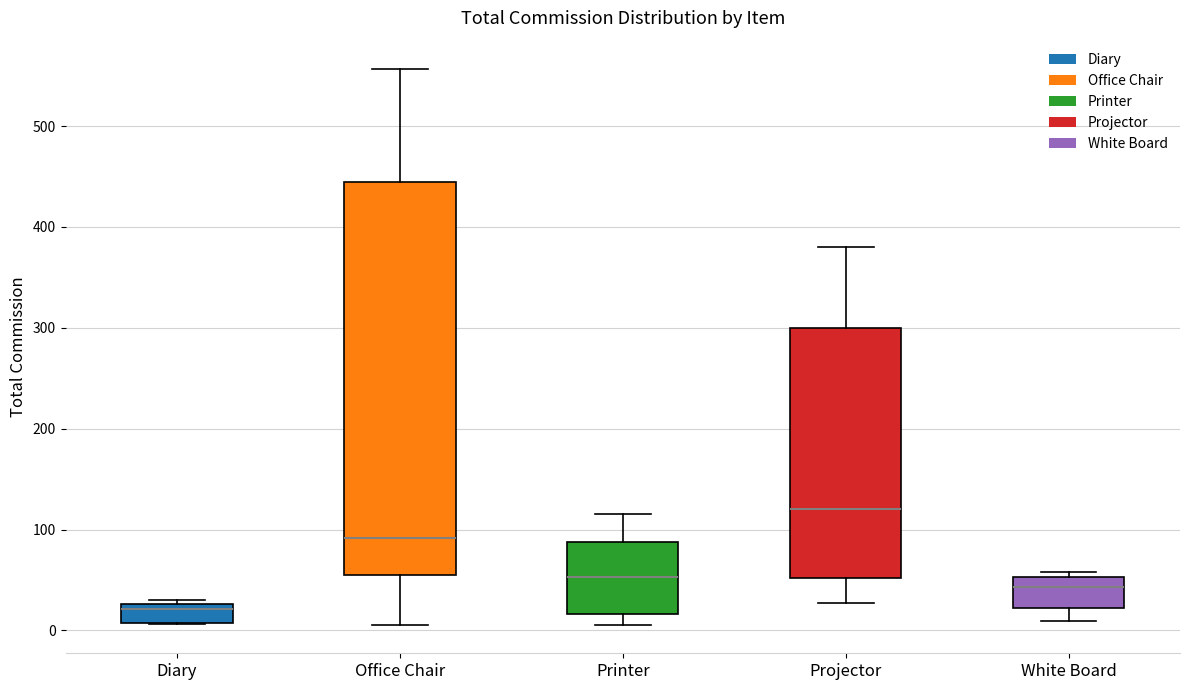

Where is the upper edge of the box for Printer on the y-axis? The values are not printed on the chart, so give them approximately, as read against the axis.

90